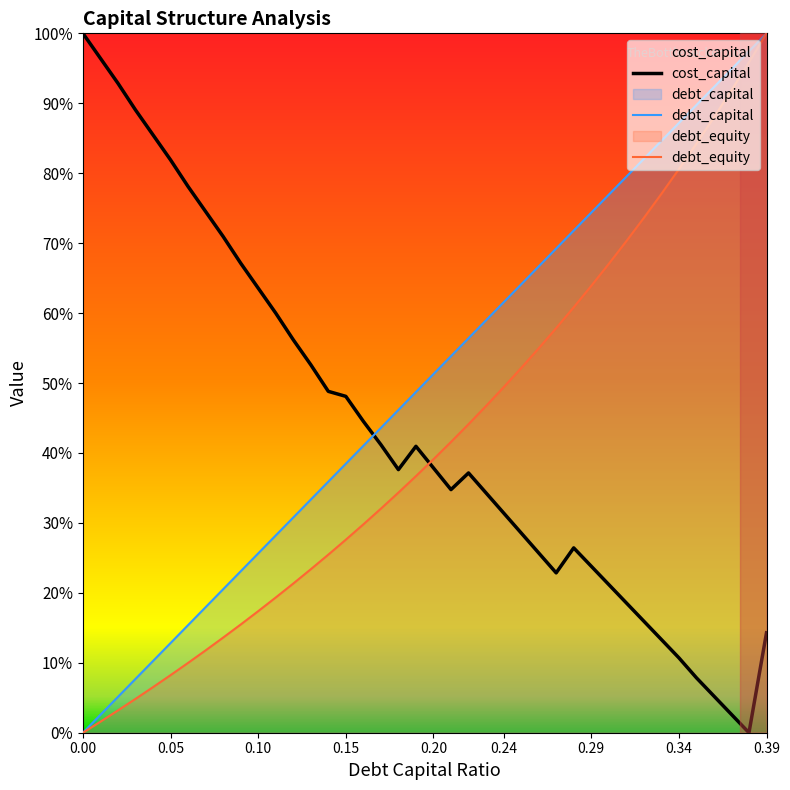

At 0.32, list the series in order from largest to smallest.

debt_capital, debt_equity, cost_capital